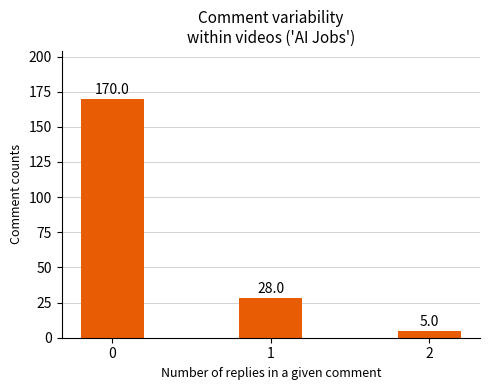

Reading left to right, transcribe all the data shown in this chart.

0=170	1=28	2=5